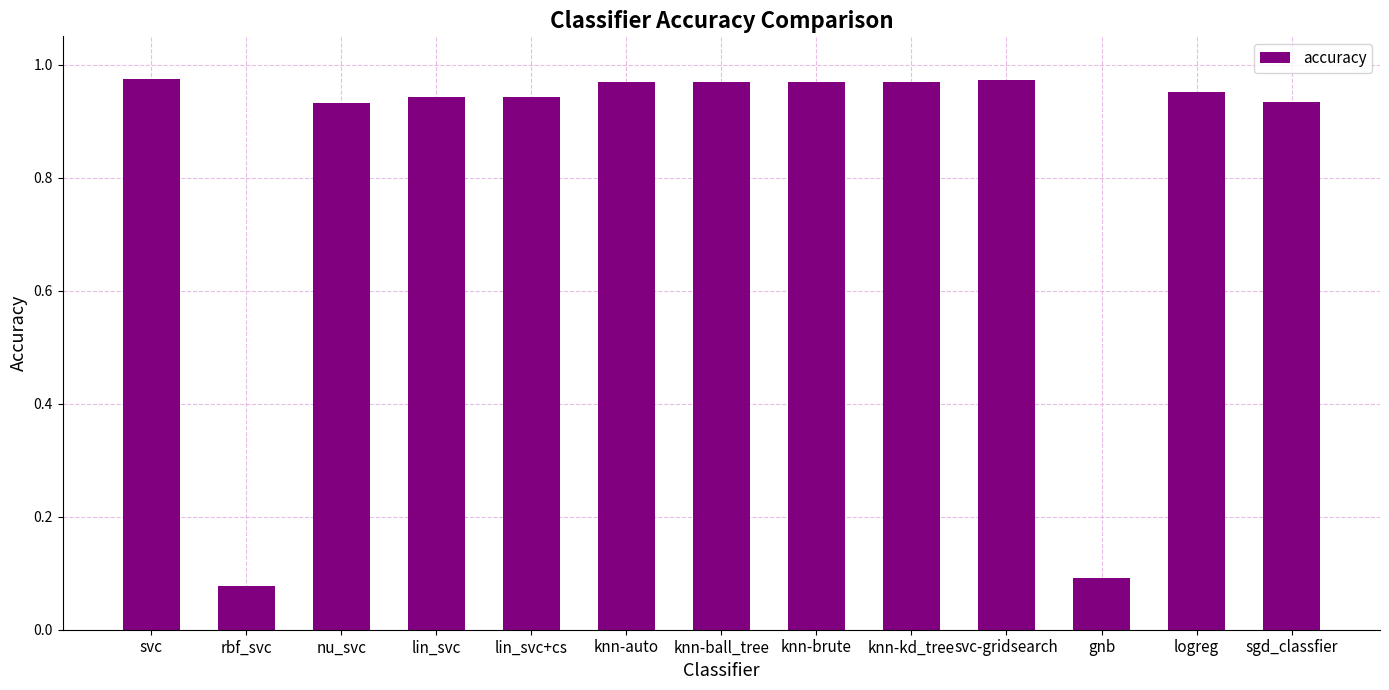

What is the change in value from knn-brute to gnb?

-0.9